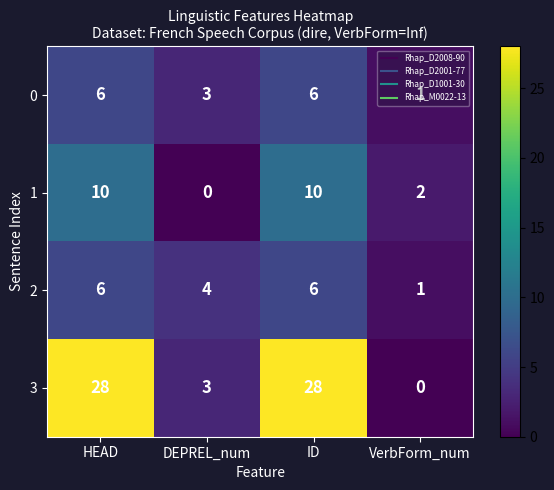

What is the spread (max minus min) of values at DEPREL_num?

4